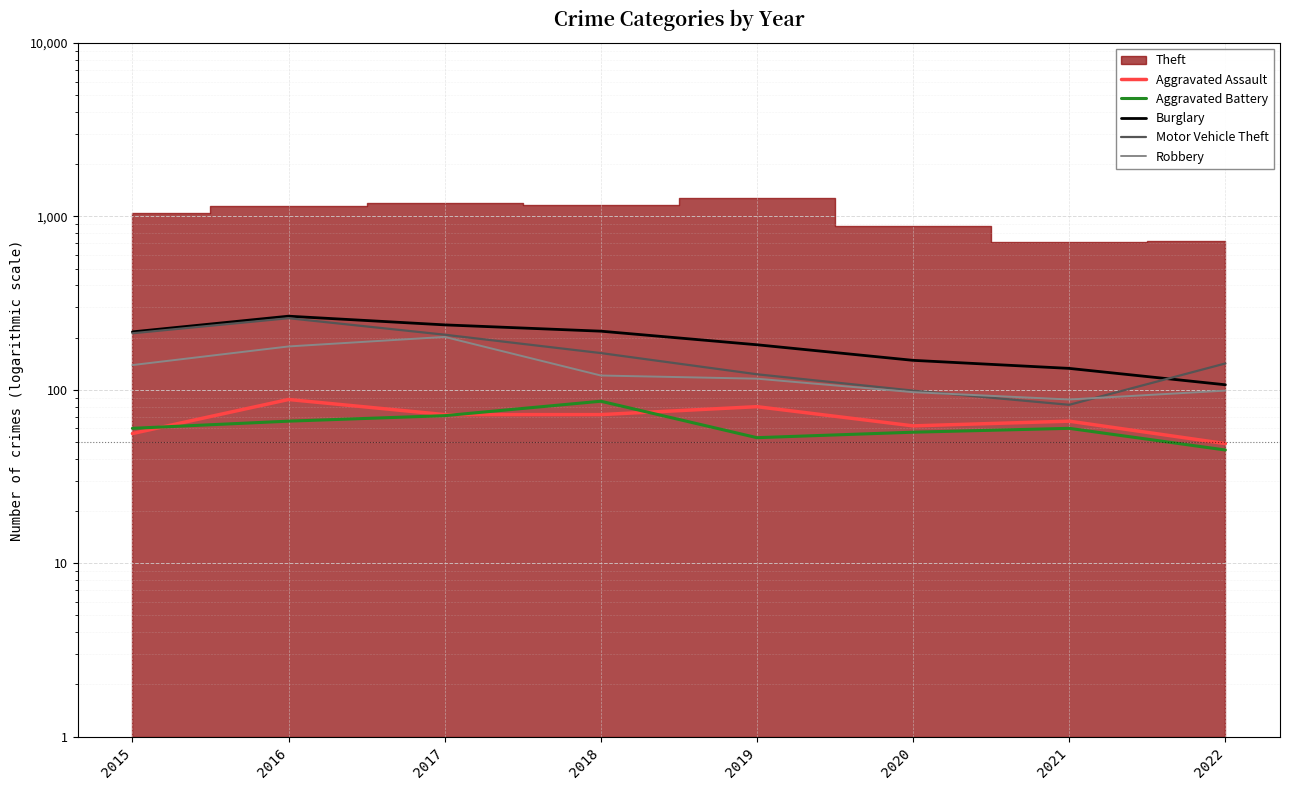

What is the value of the Burglary point at the 6th from the left?

148